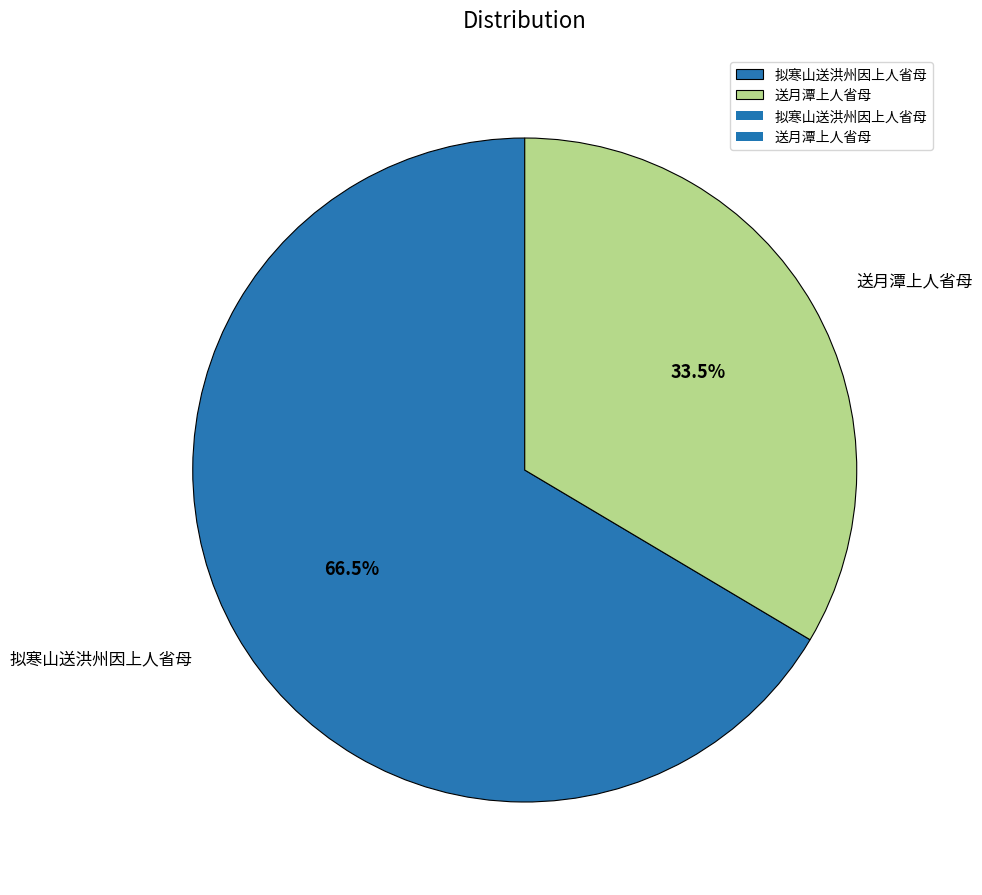

Rank the categories by value from highest to lowest.

拟寒山送洪州因上人省母, 送月潭上人省母